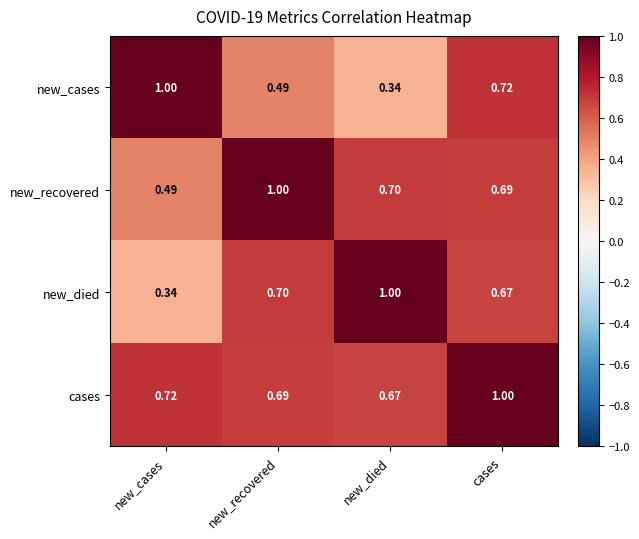

What is the greatest value displayed?

1.0